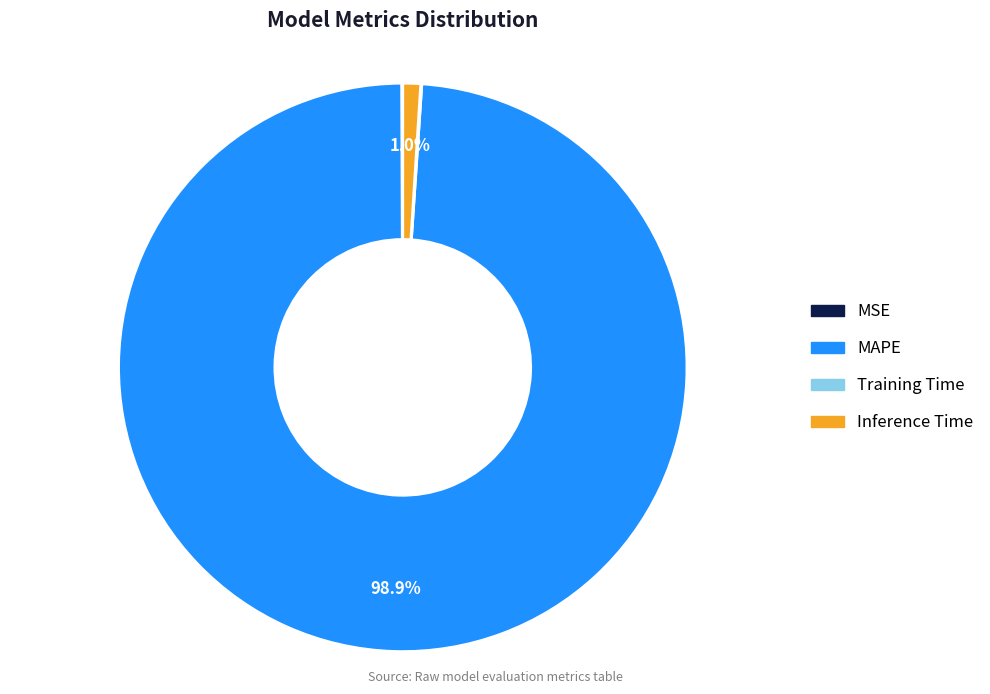

Between MAPE and Inference Time, which is larger?

MAPE